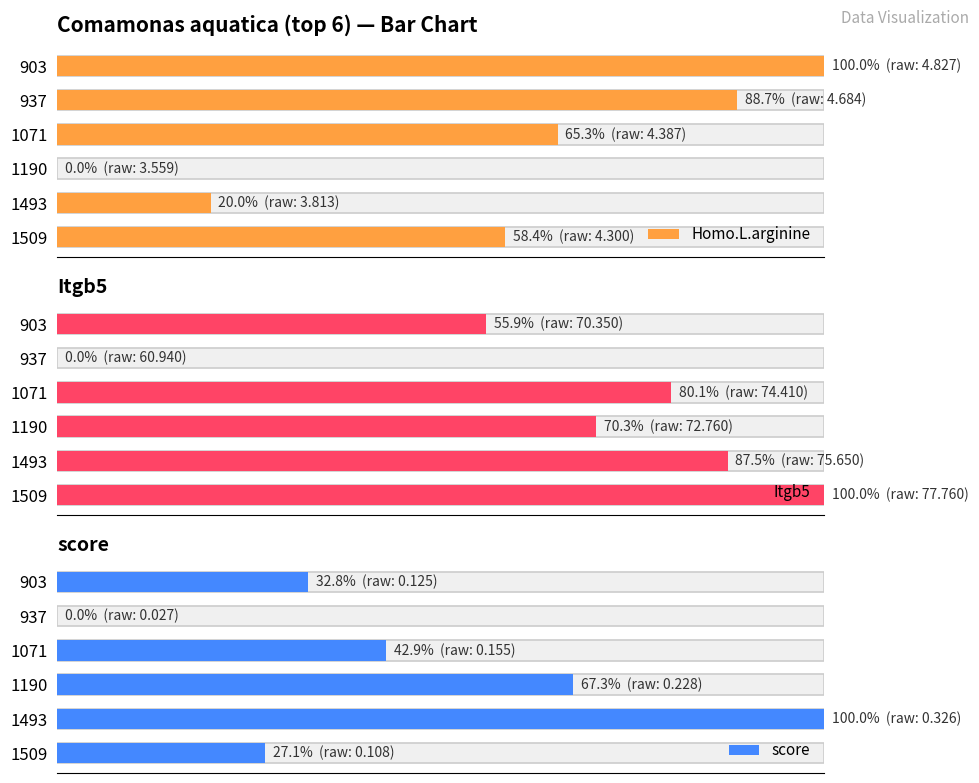

How many positive values does the score series have?

5